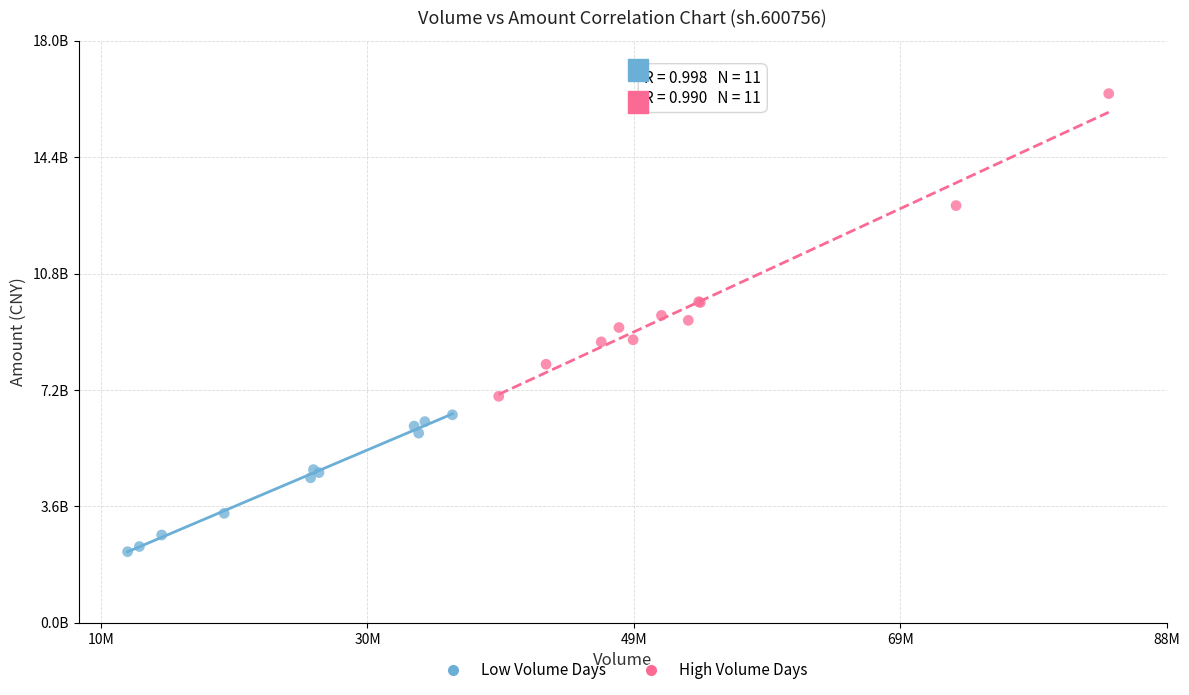

Which series contains the highest Y value?

High Volume Days